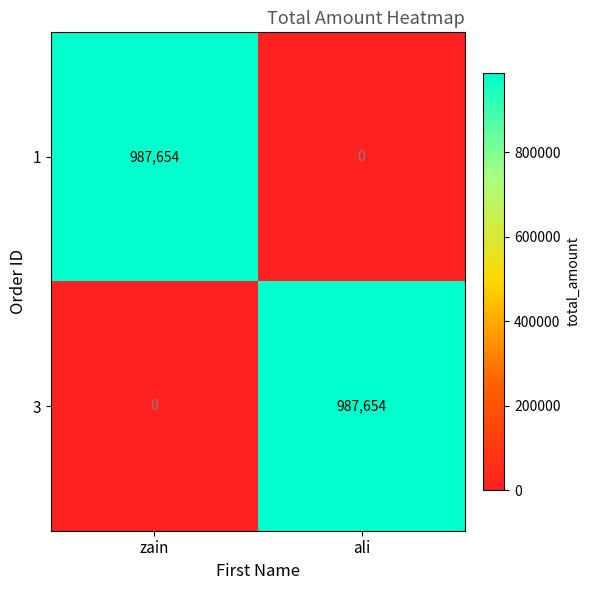

At which label does 1 reach its peak?

zain